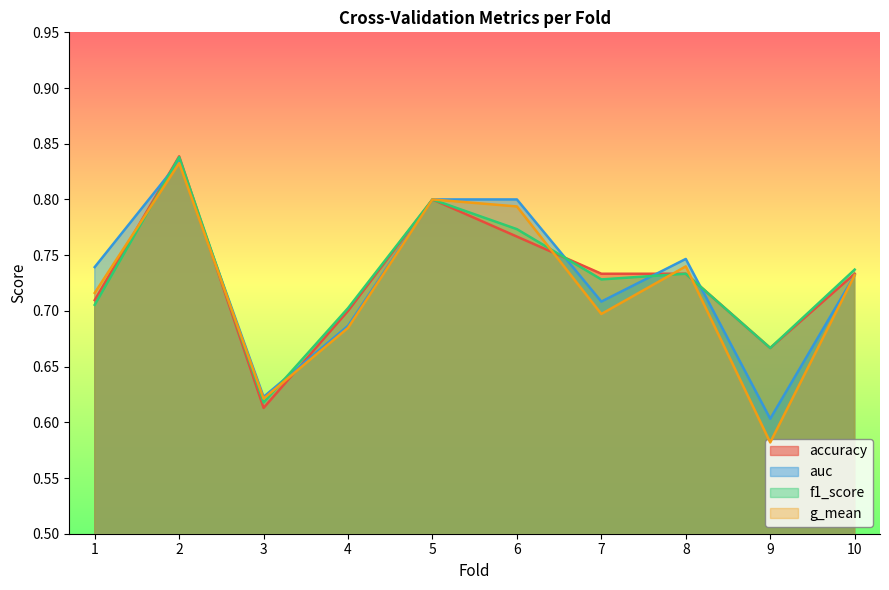

Which series ends up on top after the final intersection of f1_score and g_mean?

f1_score